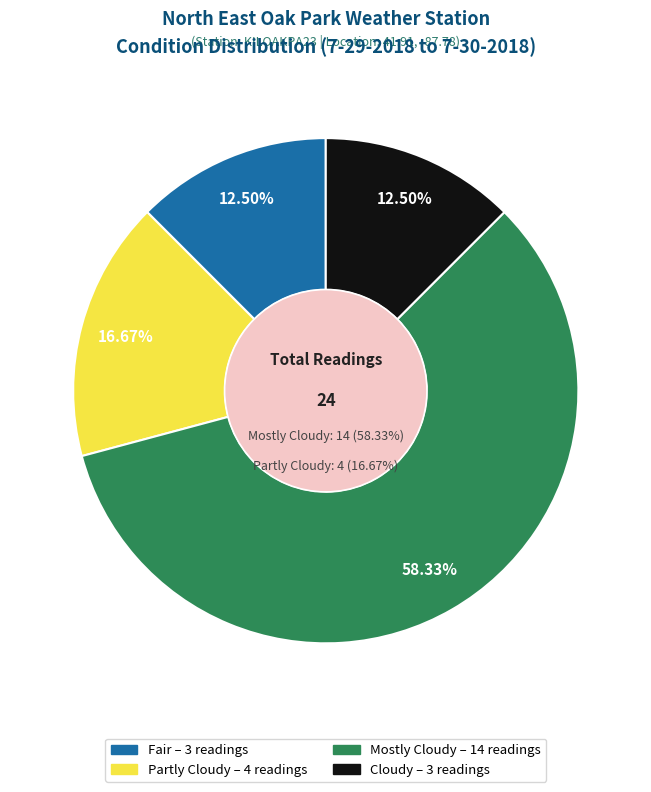

How many segments does this pie chart have?

4